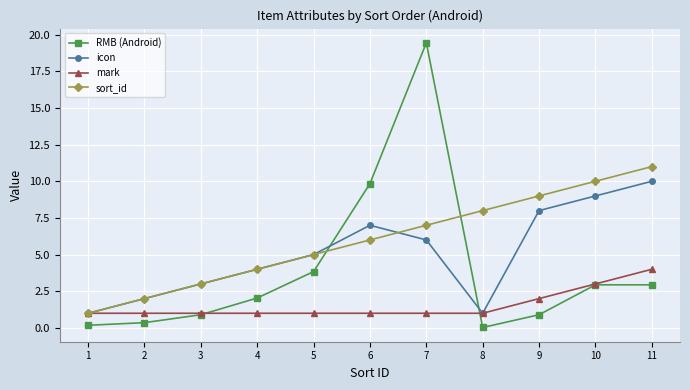

Rank the series by their average value, from lowest to highest.

mark, RMB (Android), icon, sort_id